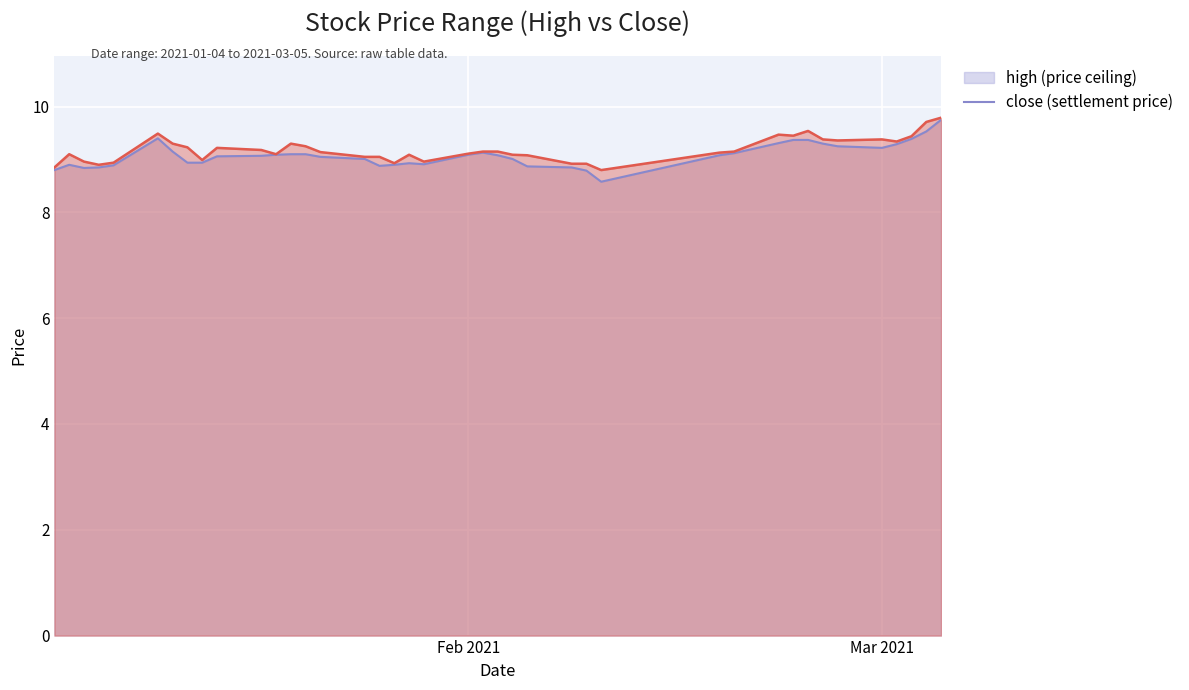

List the series in order of their peak value, highest first.

high, close